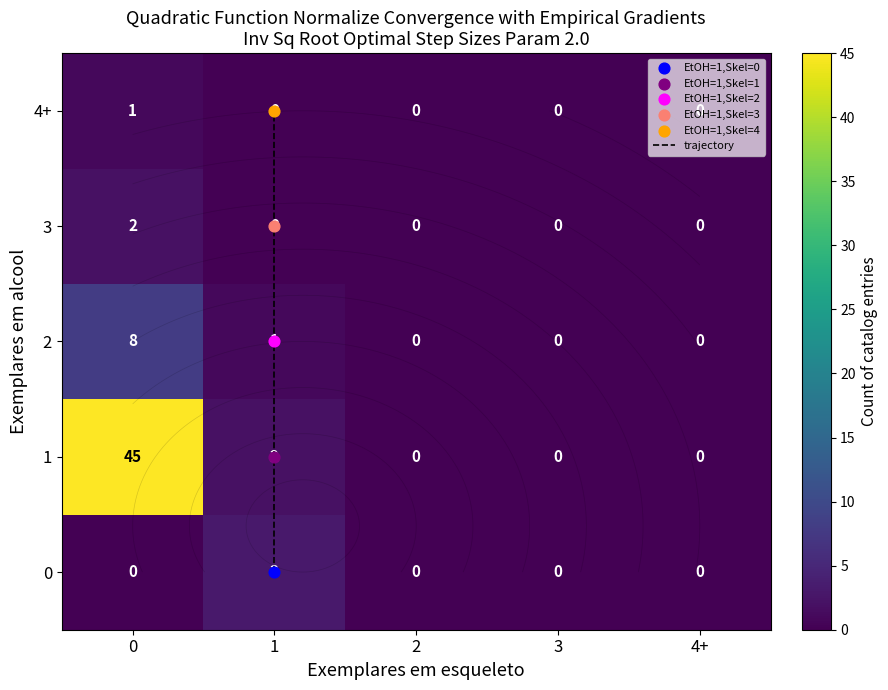

The 0 series shows 0 at 4+. True or false?

True